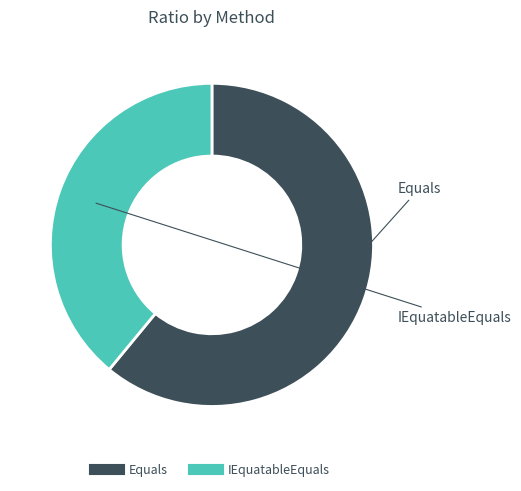

Does any single category account for the majority?

Yes